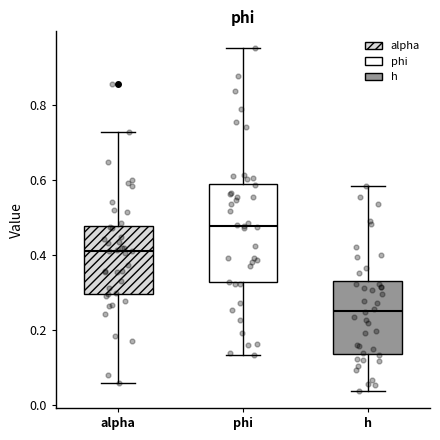

Reading left to right, transcribe this box plot: for each box, give where its median line is, the range the box spans, and where its two whiskers end, as read against the y-axis. The values are not printed on the chart, so give them approximately, as read against the axis.

alpha: median 0.42, box 0.30 to 0.48, whiskers 0.06 to 0.74
phi: median 0.48, box 0.32 to 0.60, whiskers 0.14 to 0.96
h: median 0.26, box 0.14 to 0.32, whiskers 0.04 to 0.58